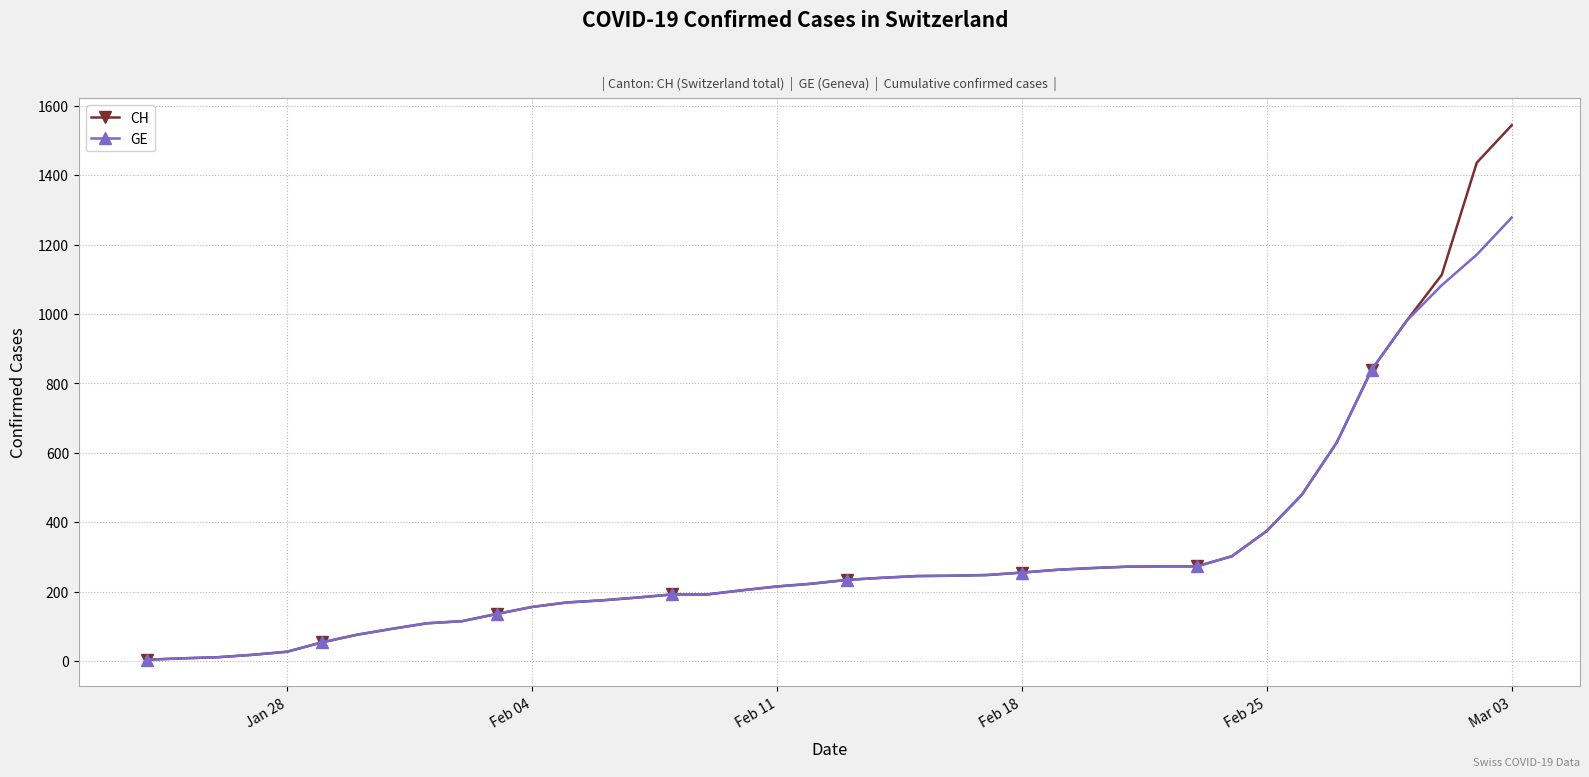

List the series in order of their peak value, highest first.

CH, GE